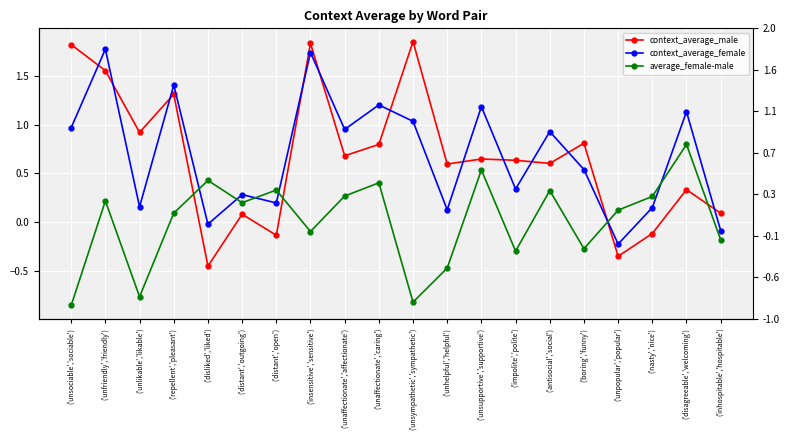

Which series has the largest range (max minus min)?

context_average_male